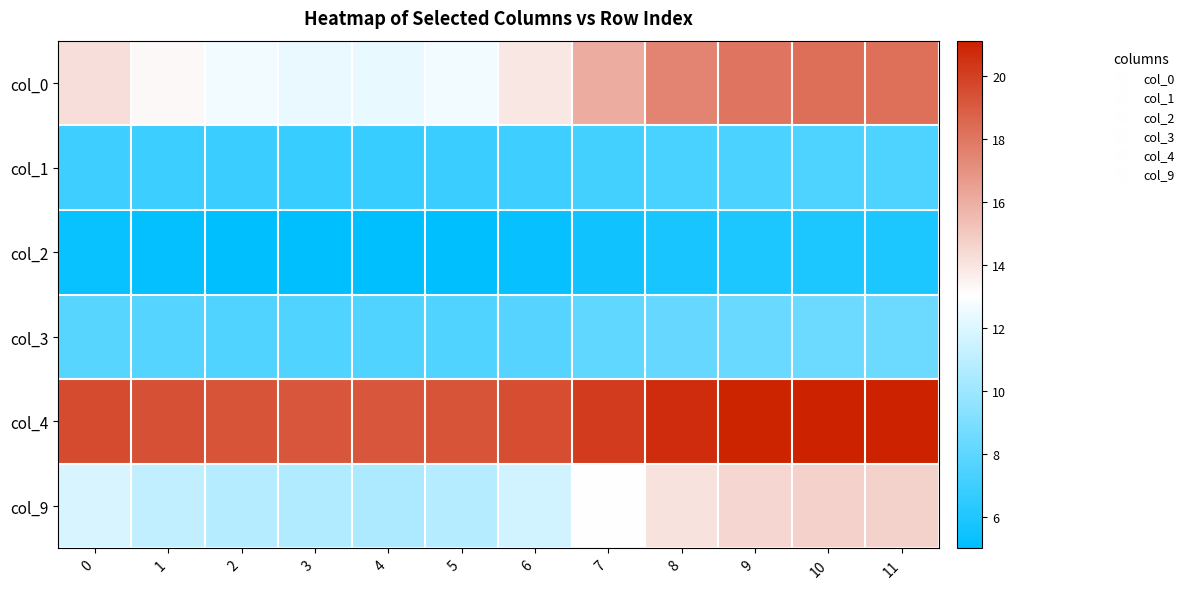

What is the spread (max minus min) of values at 5?

14.2